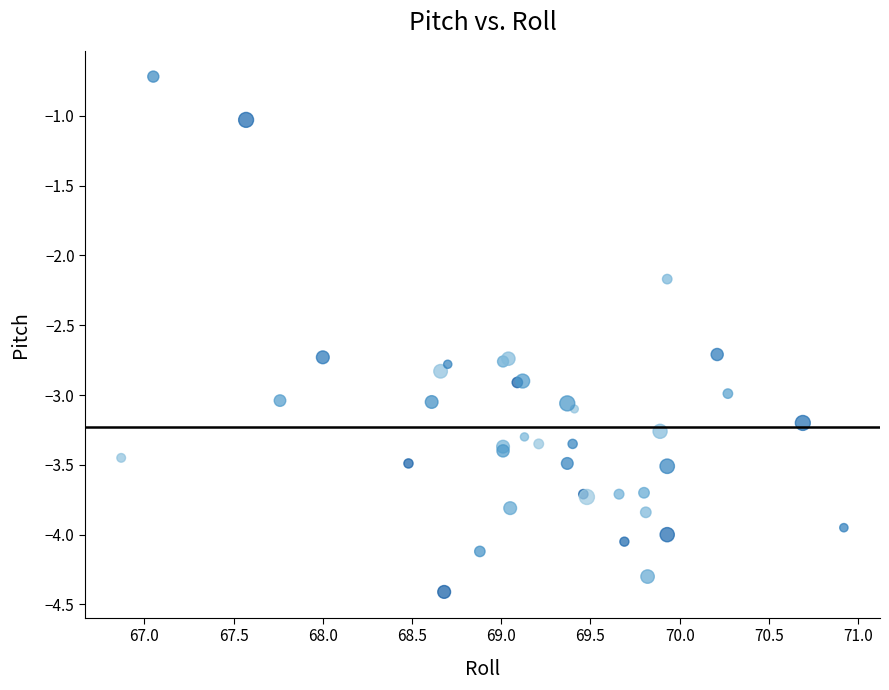

What Y value in the scatter plot is closest to -2?

-2.2